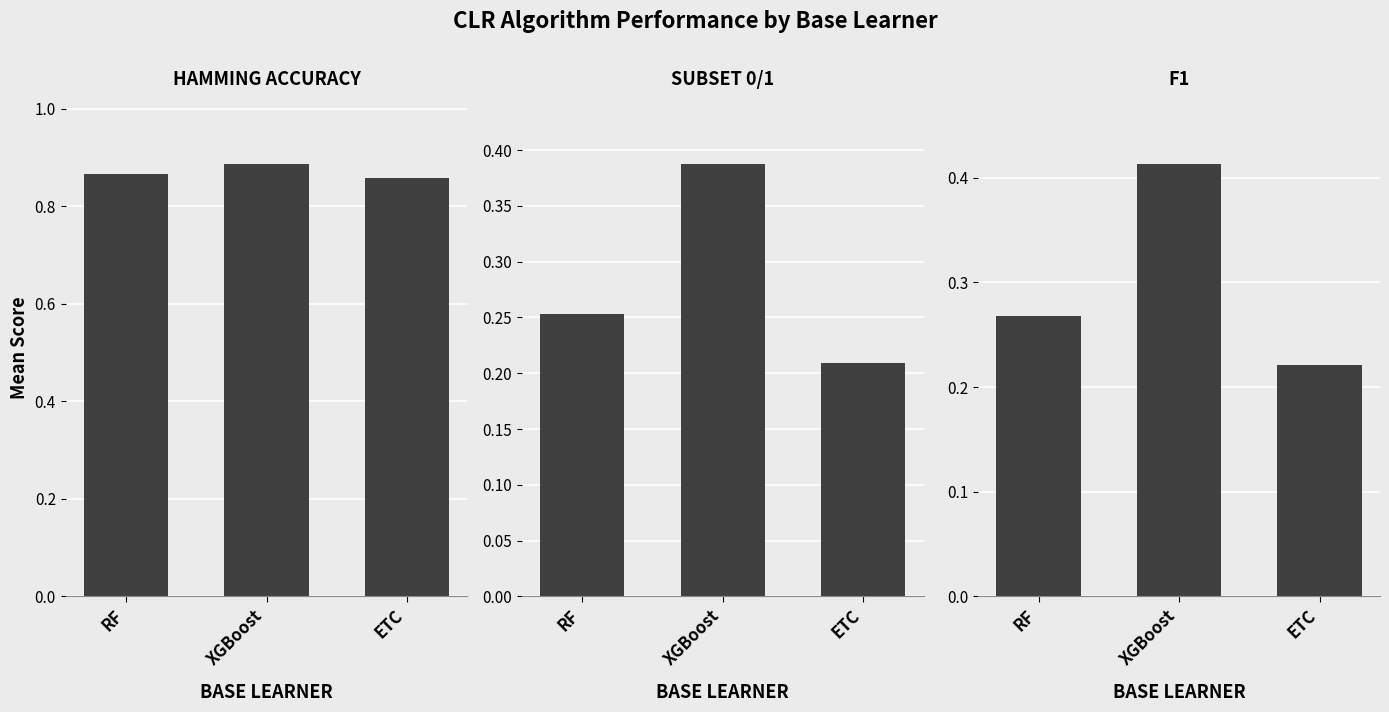

What are all the series names shown in the legend?

hamming_accuracy, subset0_1, f1